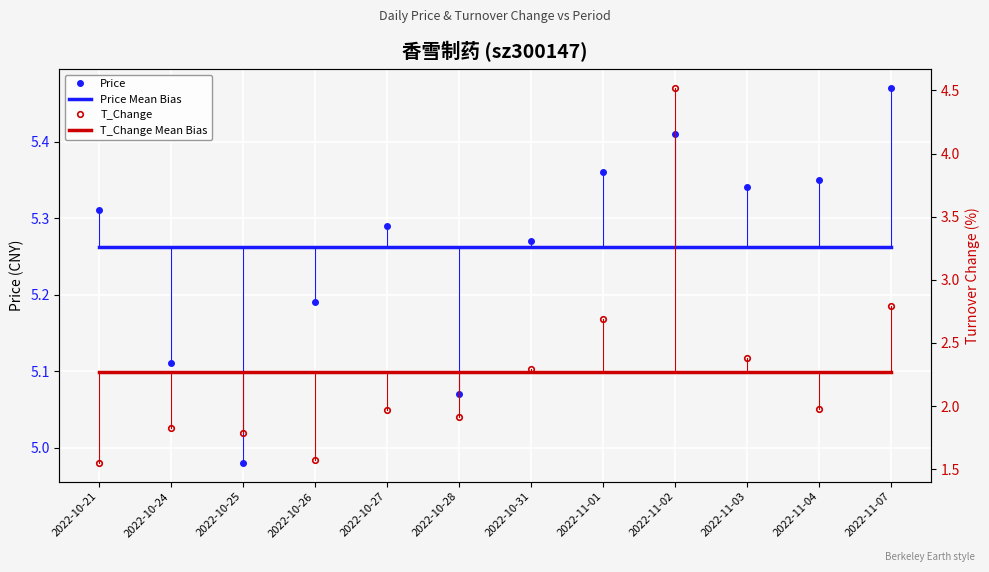

True or false: T_Change and Price cross at least once.

False